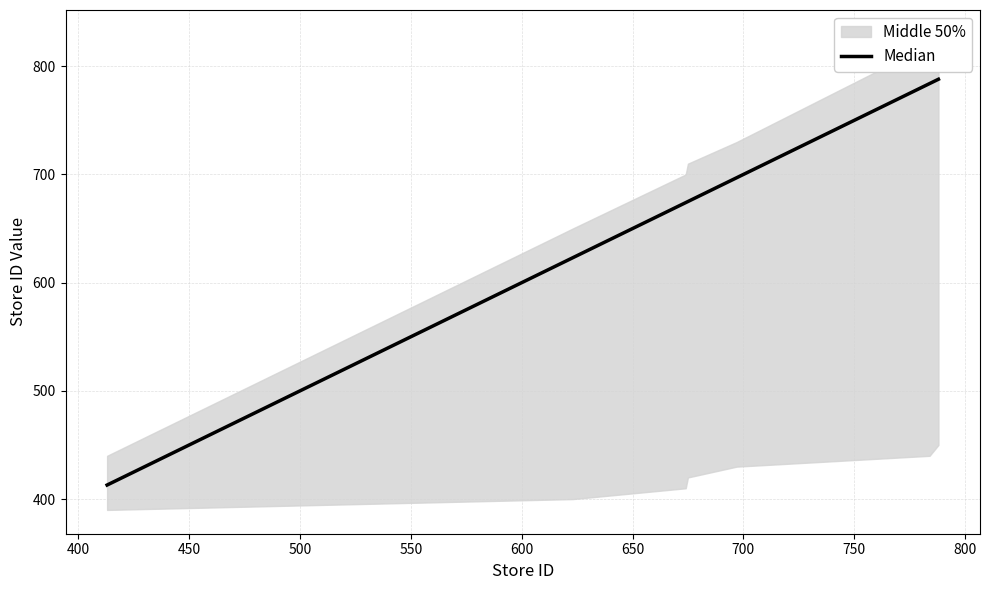

What is the minimum value for Median?

413